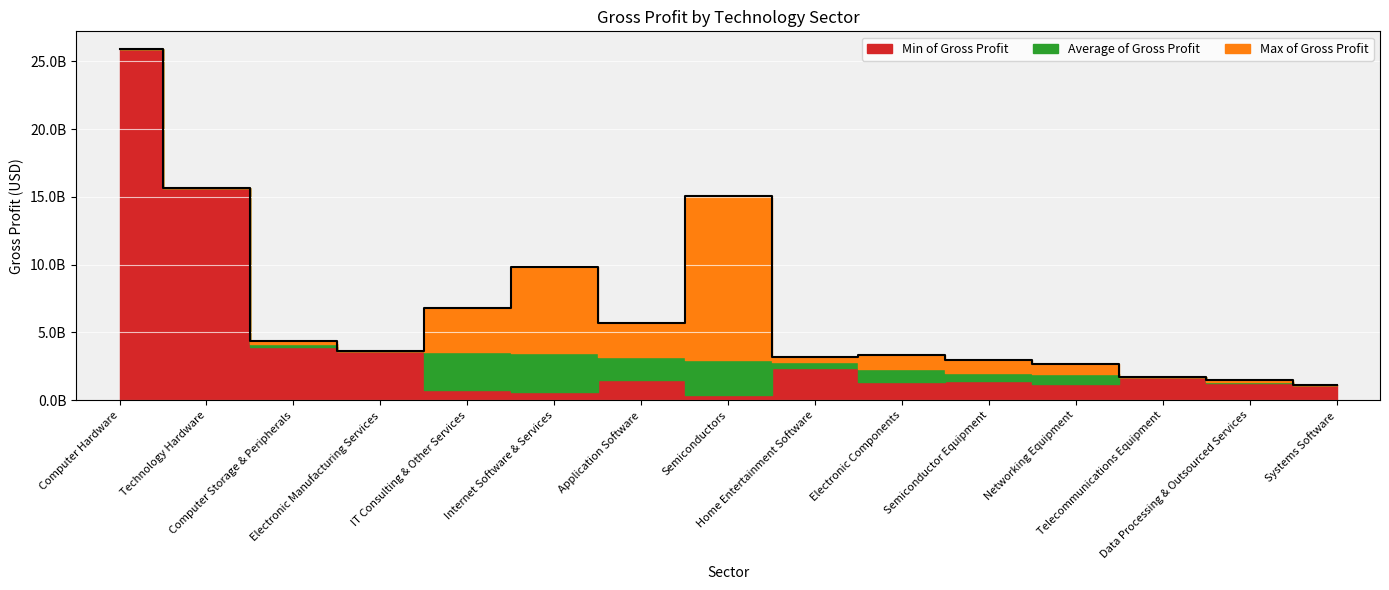

At which label does Min of Gross Profit first exceed 1403059000?

Computer Hardware